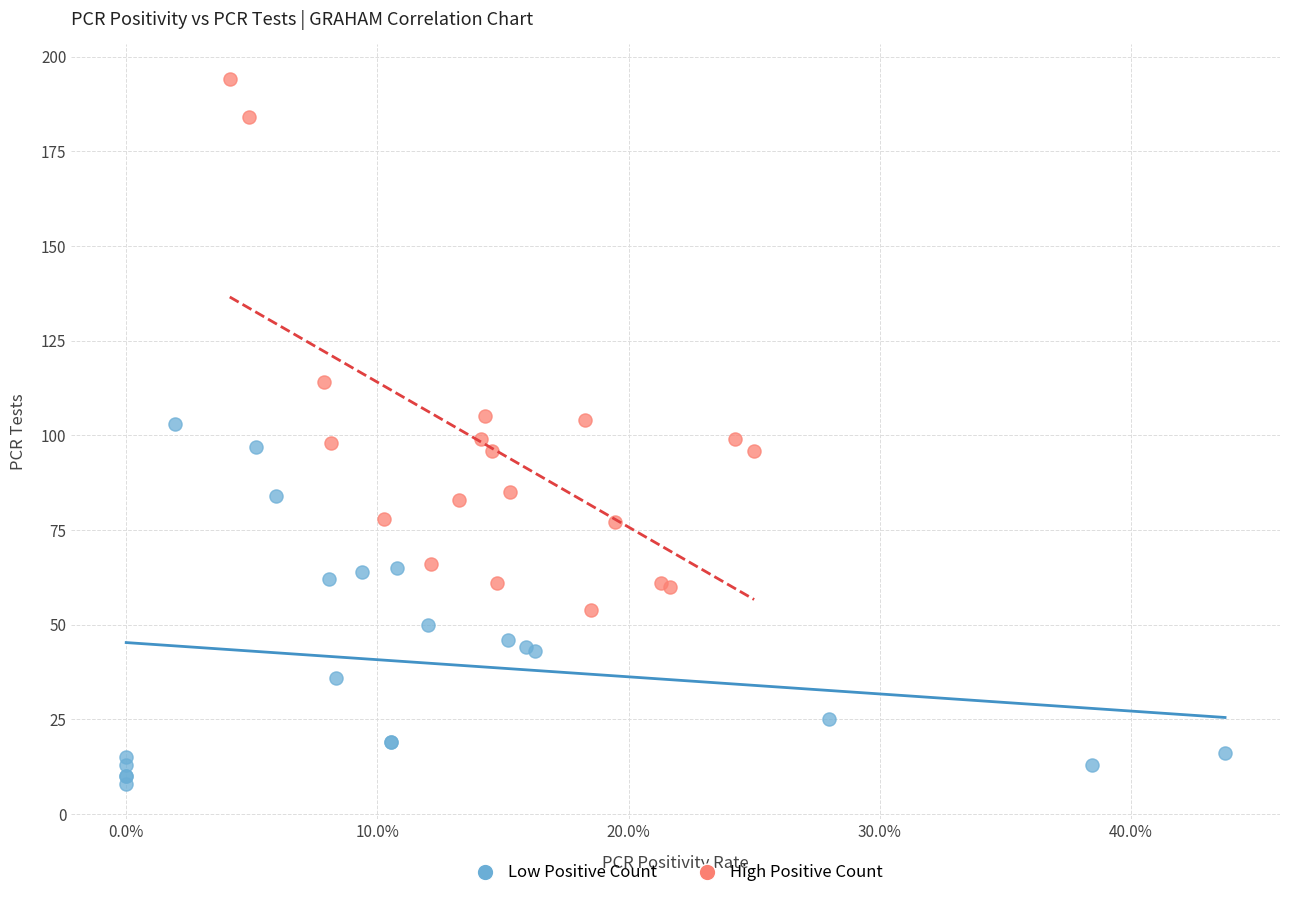

Which series contains the lowest Y value?

Low Positive Count